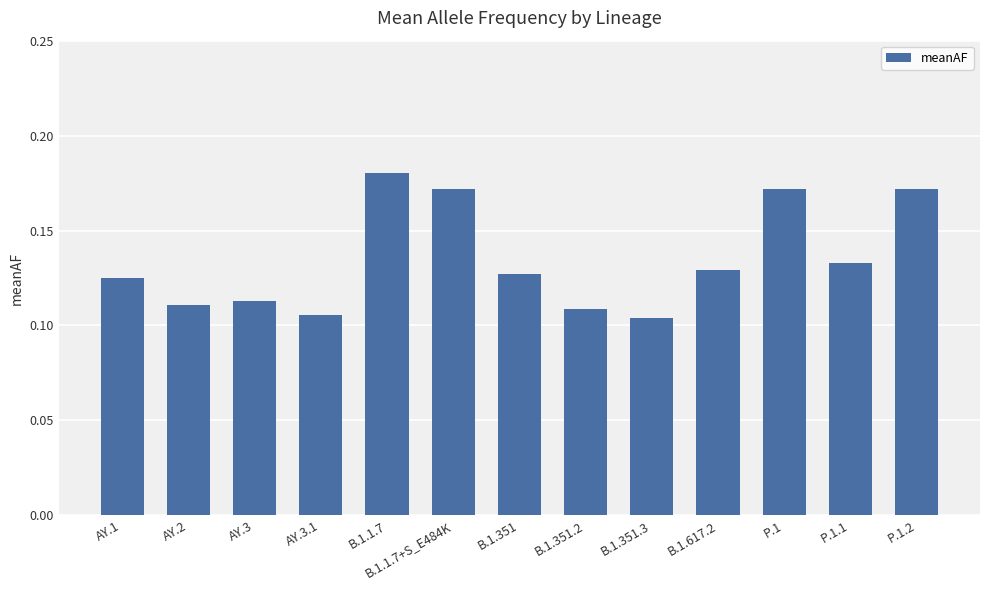

The chart shows a value of 0.1 at B.1.1.7. True or false?

False